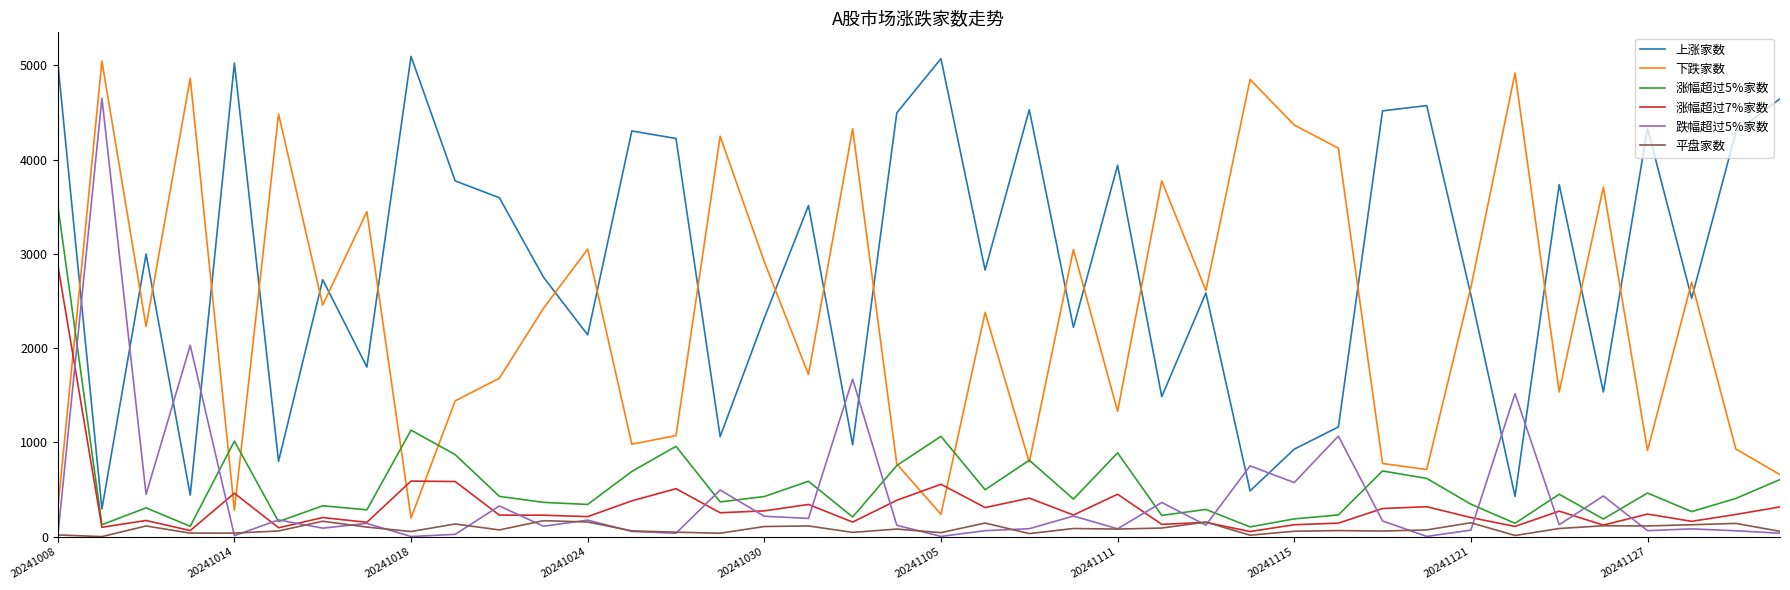

What is the lowest value of the 上涨家数 series?

295